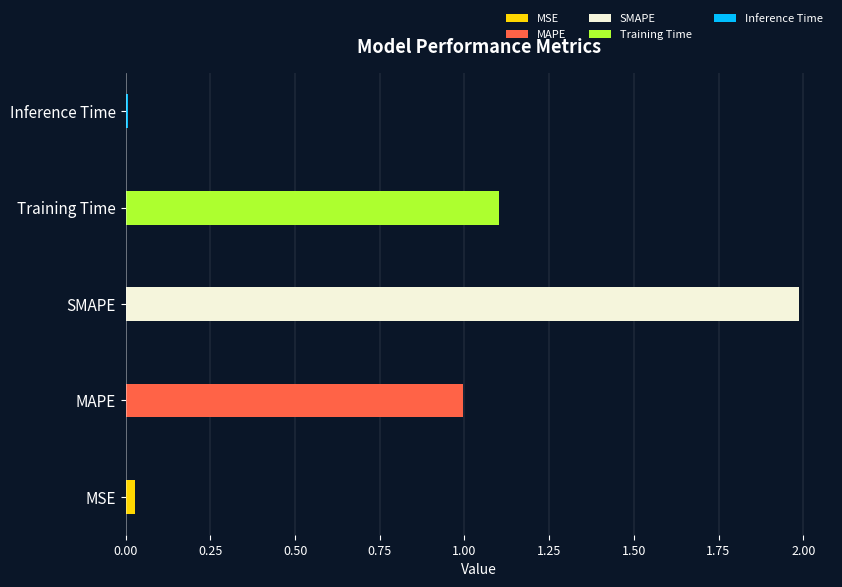

Which category has the lowest value across all series?

Inference Time